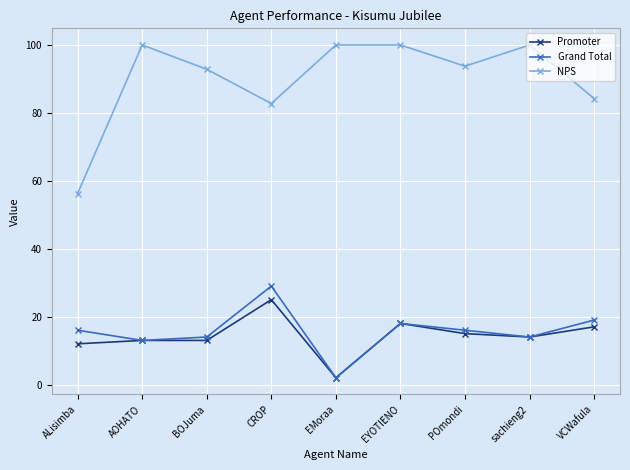

What value does the Promoter series have at ALisimba?

12.0